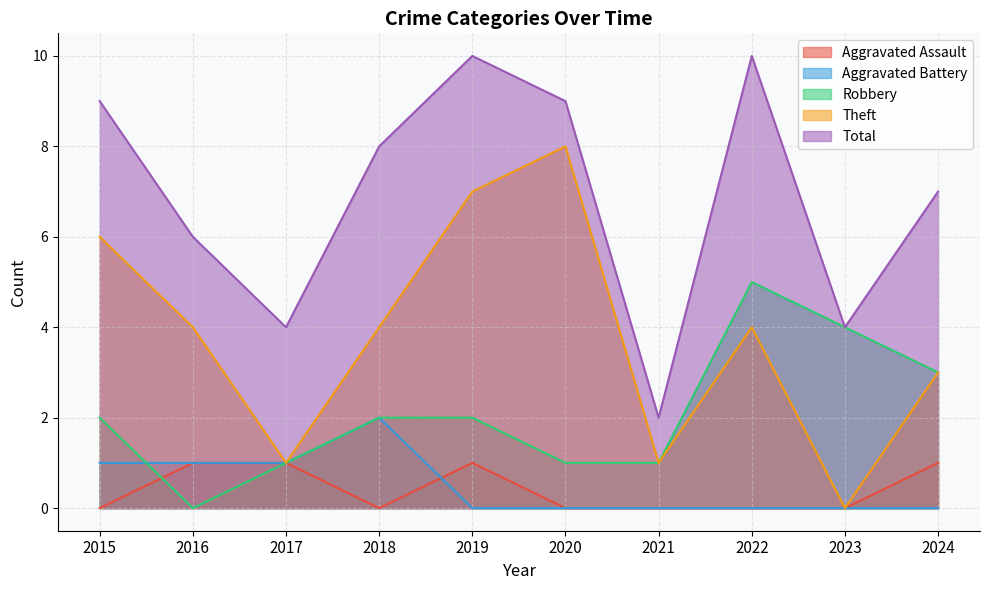

Which category has the lowest value across all series?

2015